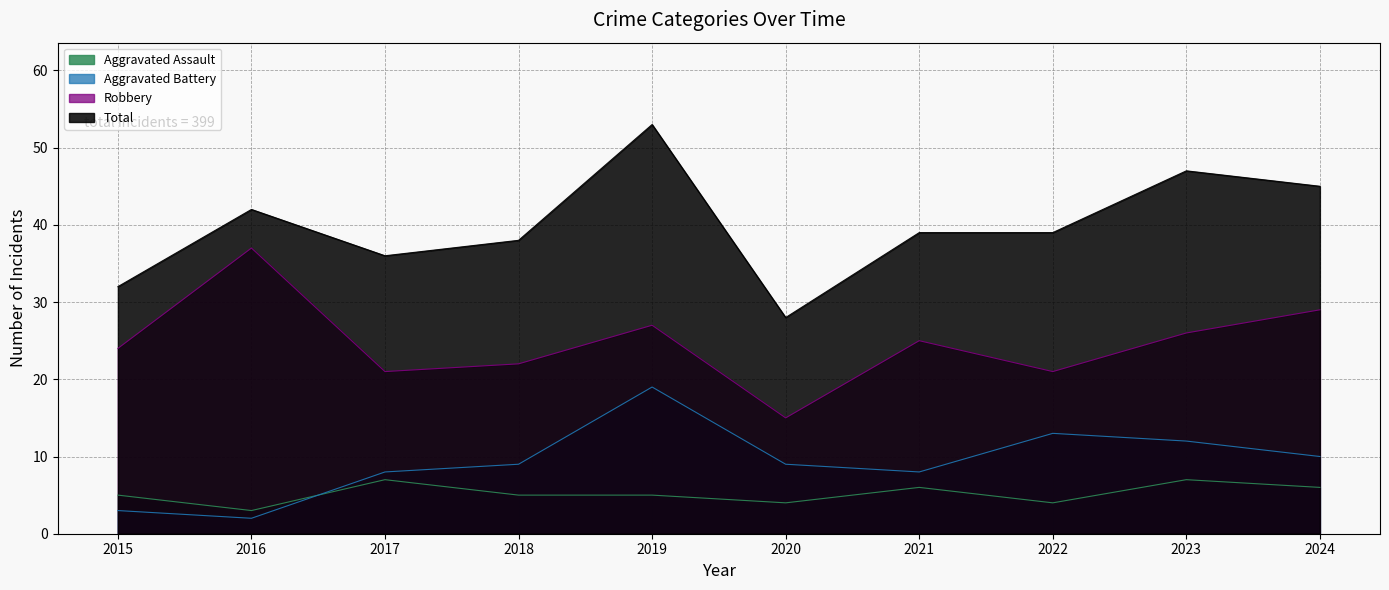

Where is the first local maximum for Aggravated Assault?

2017